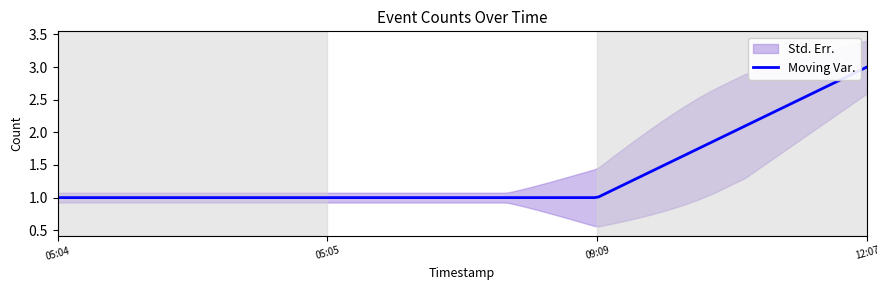

Reading left to right, what are all the values shown in this chart?

1	1	1	3